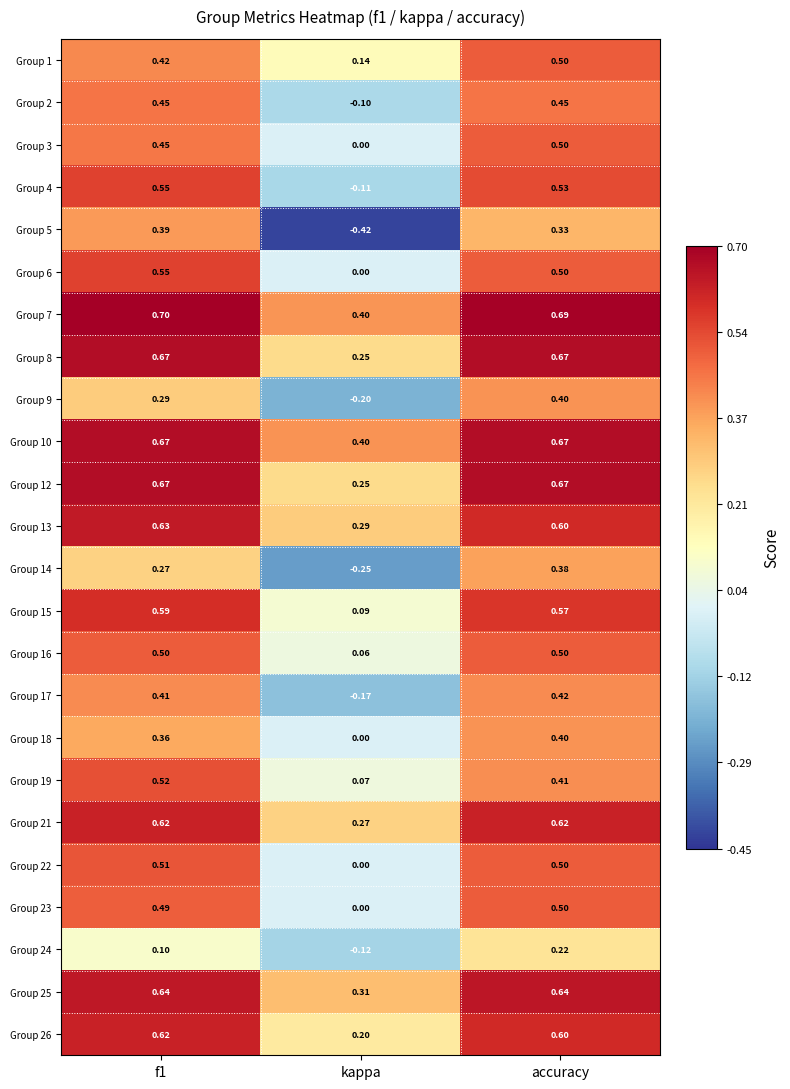

At which category is the sum across all series the highest?

accuracy